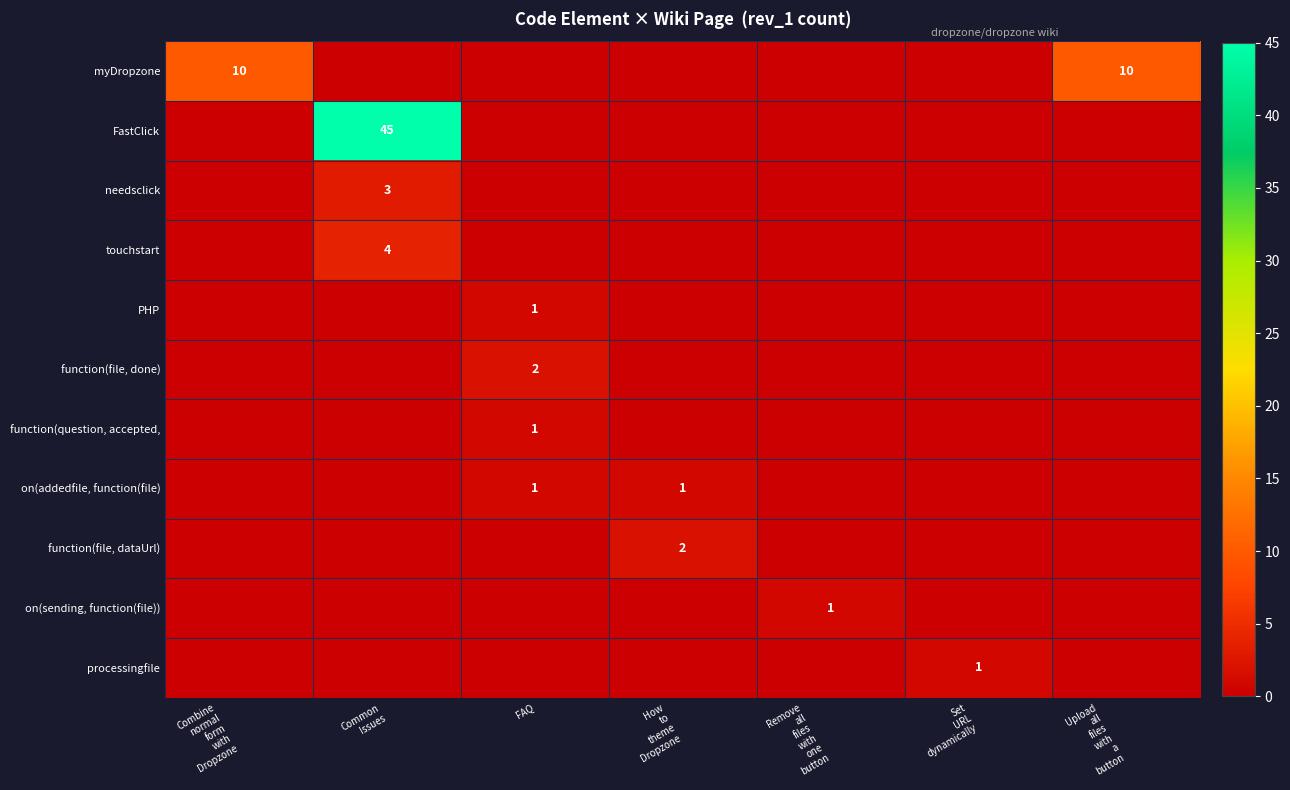

List the series in order of their peak value, highest first.

FastClick, myDropzone, touchstart, needsclick, function(file, done), function(file, dataUrl), PHP, function(question, accepted,, on(addedfile, function(file), on(sending, function(file)), processingfile